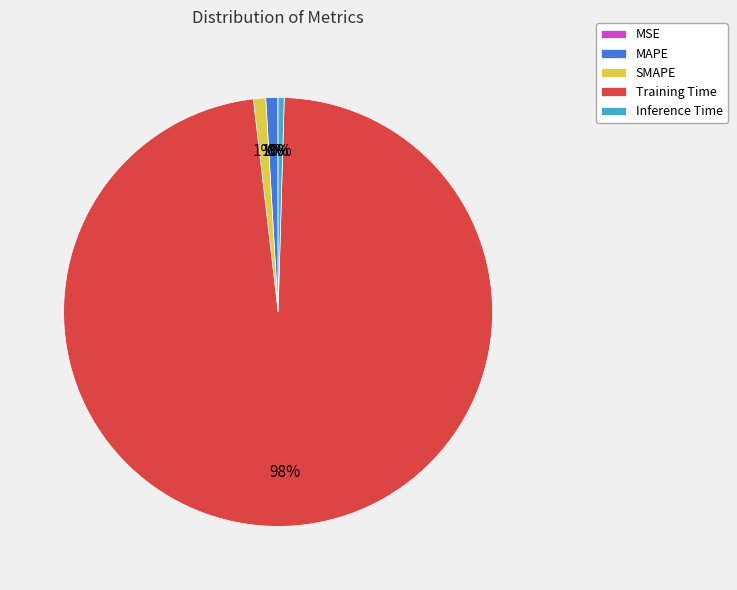

To the nearest percent, what percentage of the pie is SMAPE?

1%